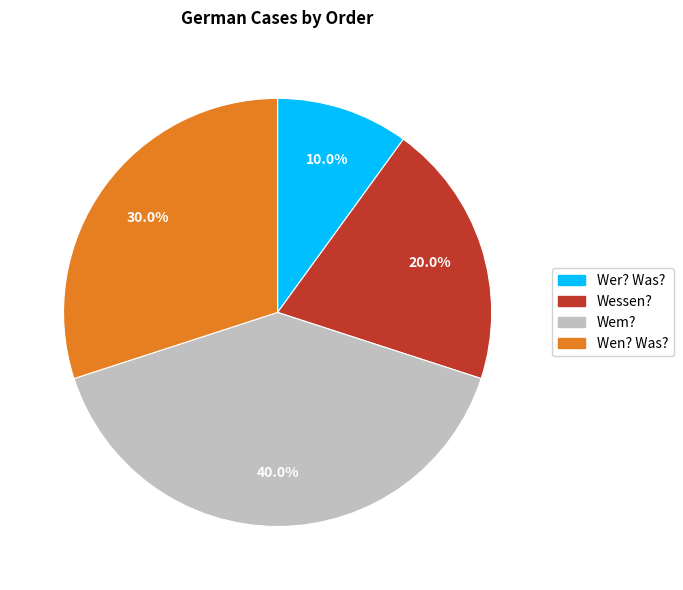

How many slices are in this pie chart?

4